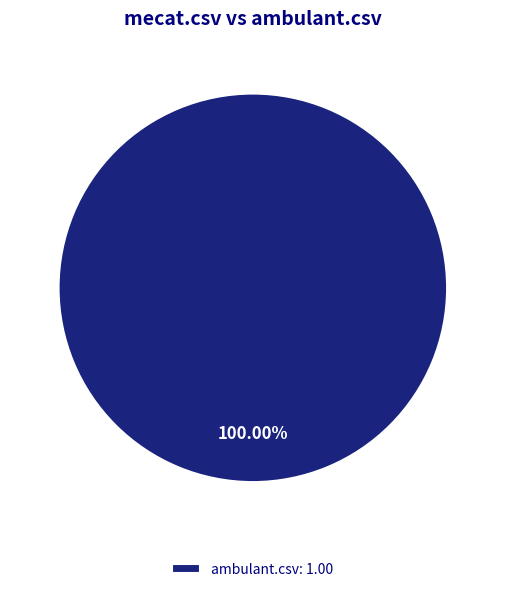

Is there a majority slice in this chart?

Yes